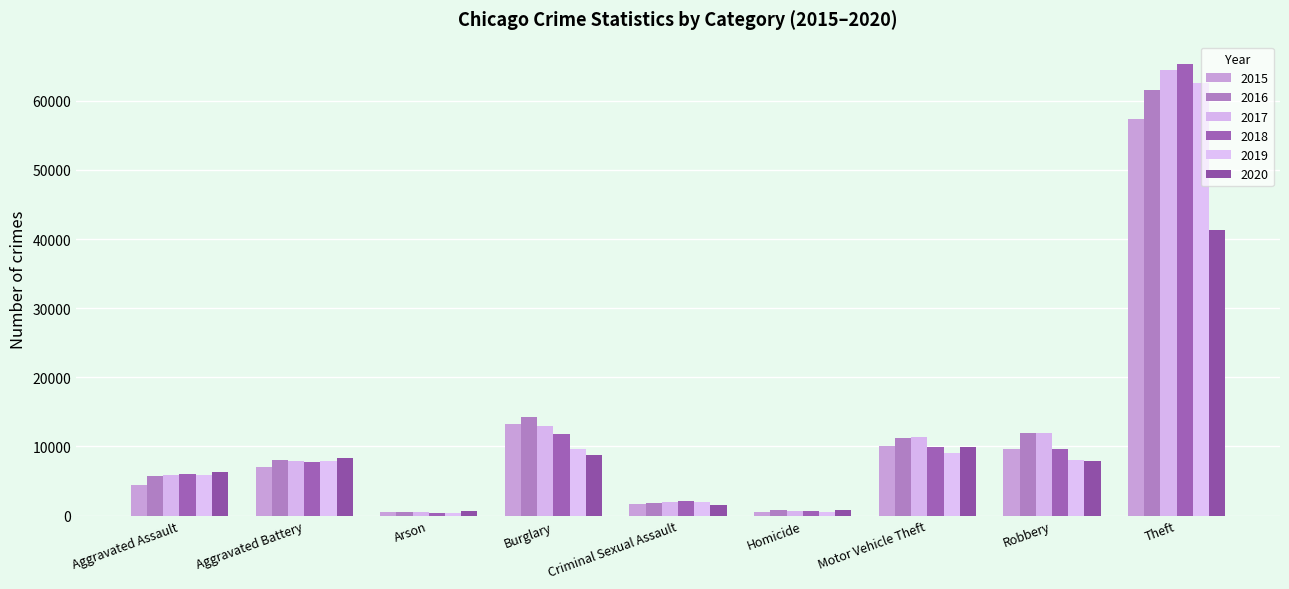

How many groups of bars are there?

9